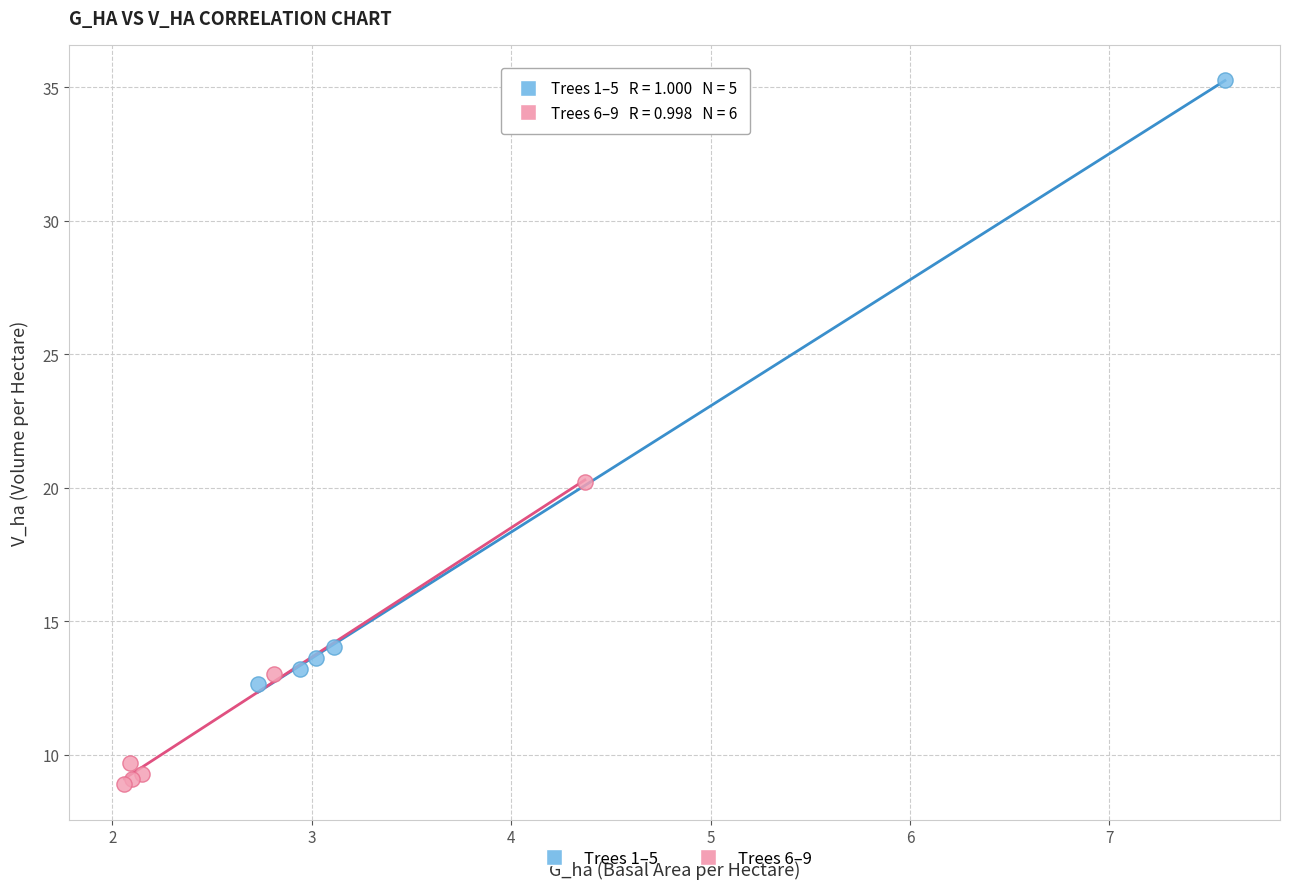

What are all the series names shown in the legend?

Trees 1–5, Trees 6–9